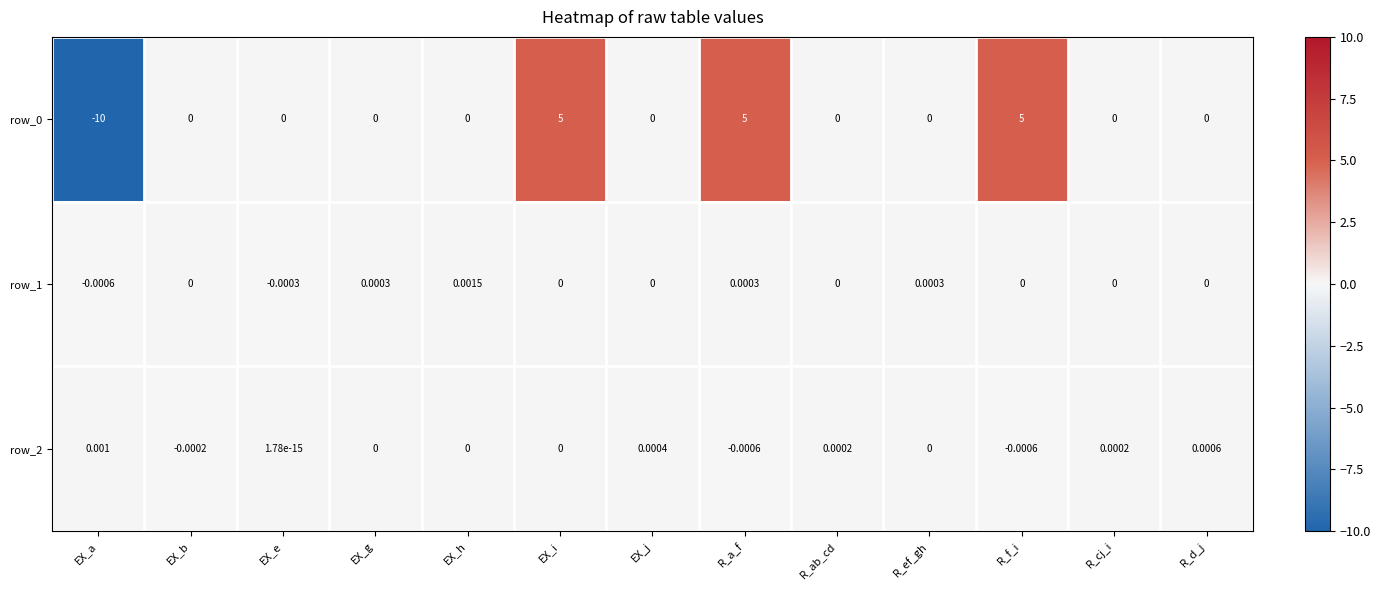

At how many categories does at least one series exceed -4?

13